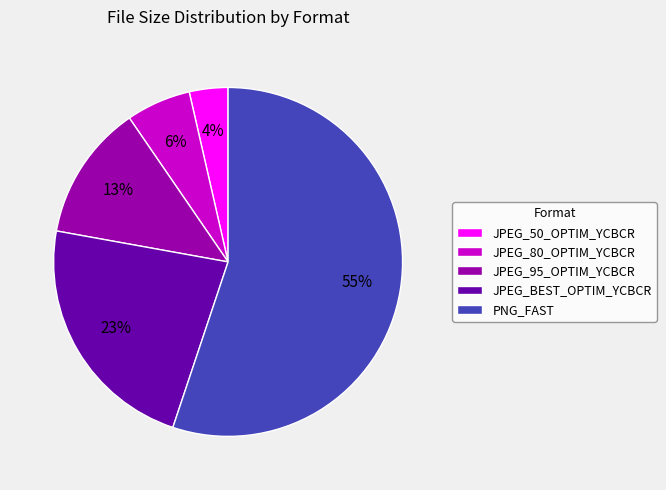

Is it true that JPEG_50_OPTIM_YCBCR is 17% of the pie?

False